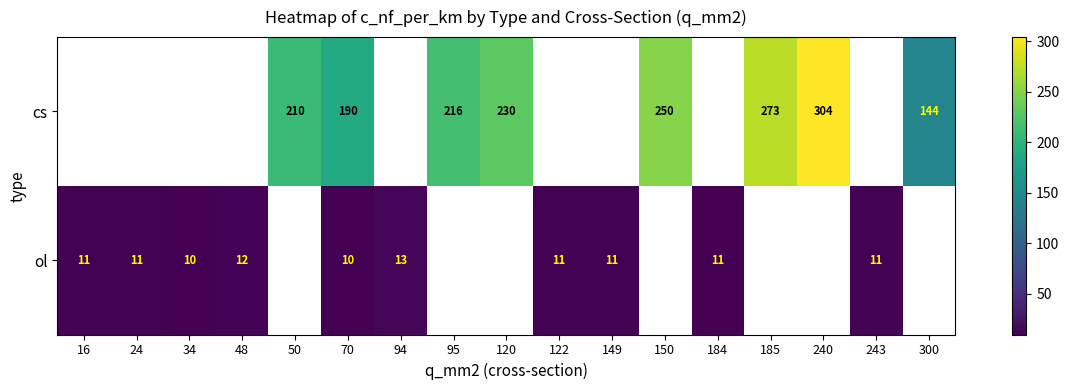

How many data points does each series have?

17